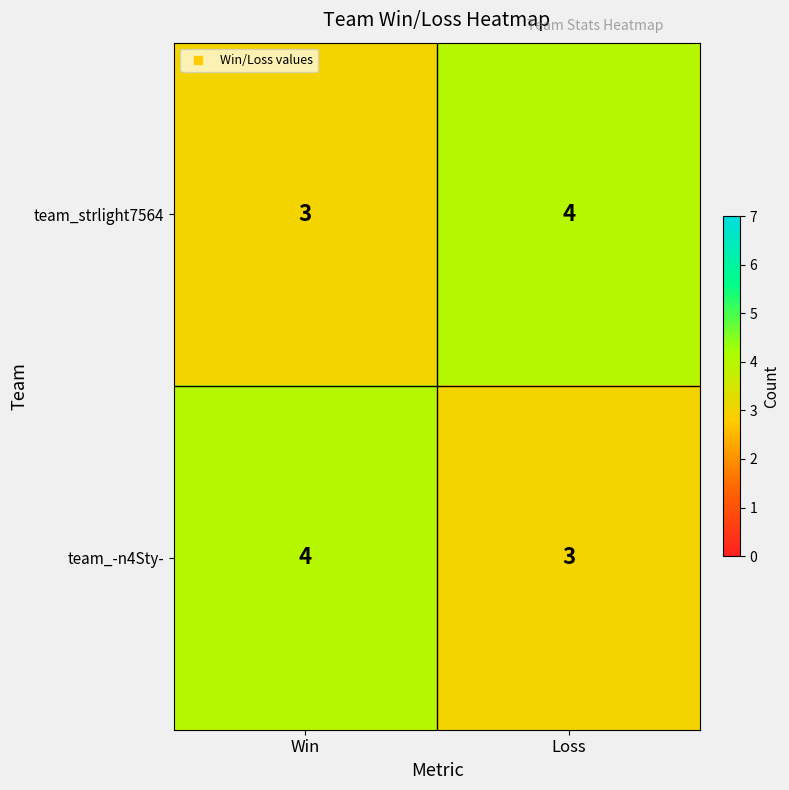

List the labels in order of team_-n4Sty- value, smallest first.

Loss, Win